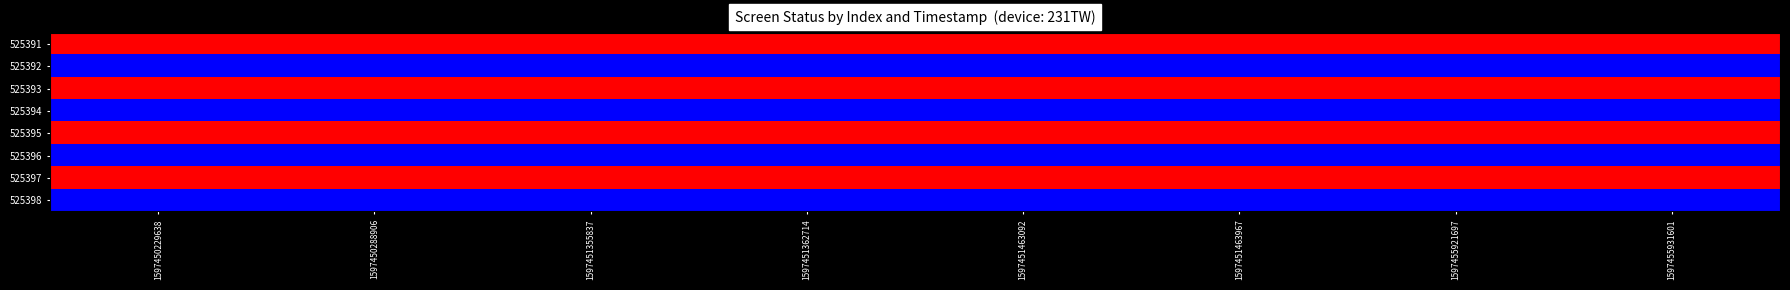

Reading left to right, extract all data points from this chart.

525391: 1597450229638=3	1597450288906=3	1597451355837=3	1597451362714=3	1597451463092=3	1597451463967=3	1597455921697=3	1597455931601=3
525392: 1597450229638=2	1597450288906=2	1597451355837=2	1597451362714=2	1597451463092=2	1597451463967=2	1597455921697=2	1597455931601=2
525393: 1597450229638=3	1597450288906=3	1597451355837=3	1597451362714=3	1597451463092=3	1597451463967=3	1597455921697=3	1597455931601=3
525394: 1597450229638=2	1597450288906=2	1597451355837=2	1597451362714=2	1597451463092=2	1597451463967=2	1597455921697=2	1597455931601=2
525395: 1597450229638=3	1597450288906=3	1597451355837=3	1597451362714=3	1597451463092=3	1597451463967=3	1597455921697=3	1597455931601=3
525396: 1597450229638=2	1597450288906=2	1597451355837=2	1597451362714=2	1597451463092=2	1597451463967=2	1597455921697=2	1597455931601=2
525397: 1597450229638=3	1597450288906=3	1597451355837=3	1597451362714=3	1597451463092=3	1597451463967=3	1597455921697=3	1597455931601=3
525398: 1597450229638=2	1597450288906=2	1597451355837=2	1597451362714=2	1597451463092=2	1597451463967=2	1597455921697=2	1597455931601=2